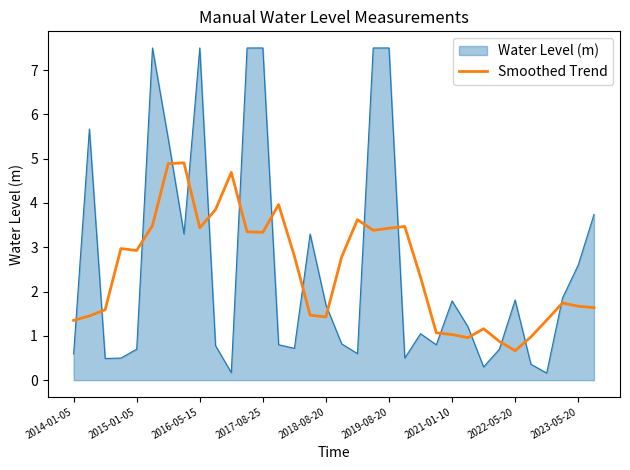

Rank the series by their maximum value, from highest to lowest.

Water Level (m), Smoothed Trend